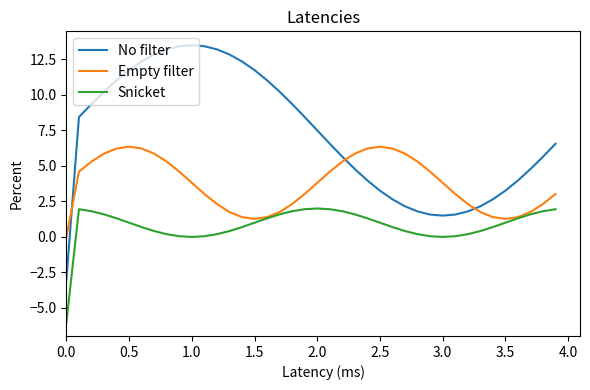

True or false: No filter and Snicket cross at least once.

False